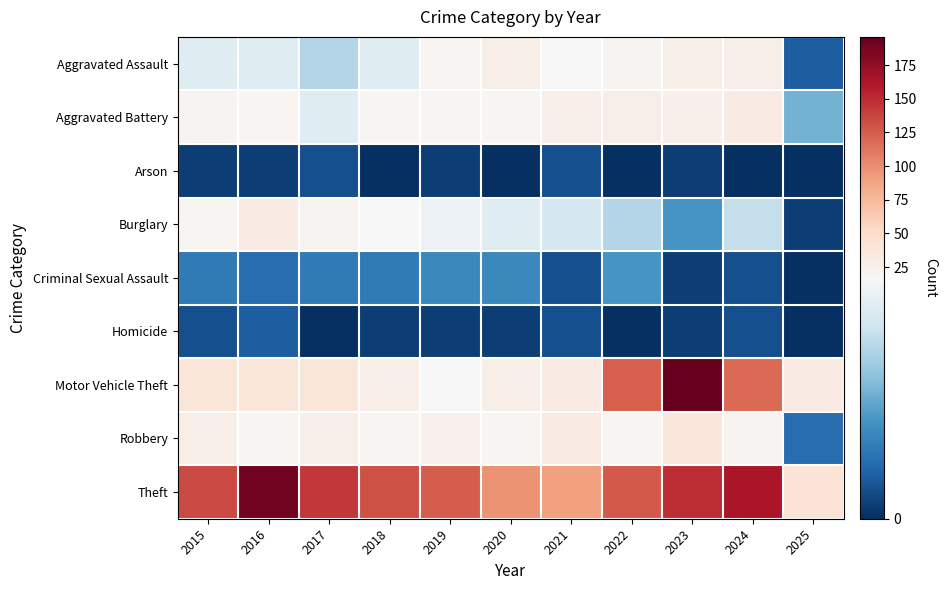

Which series changed the most between 2018 and 2020?

Theft